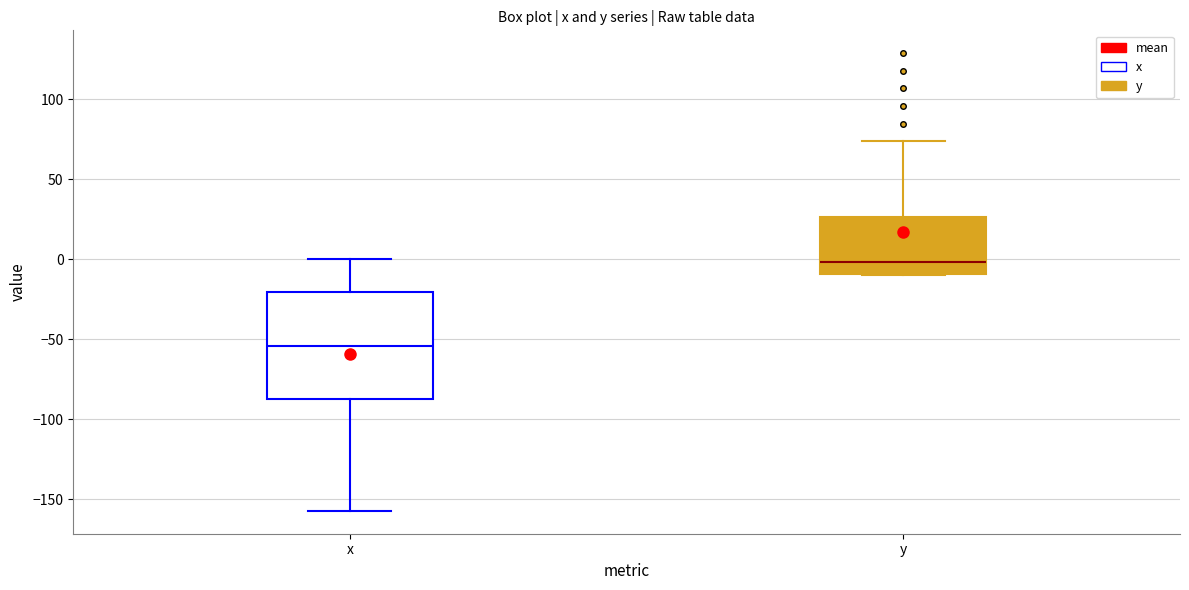

Which box has the highest median line?

y